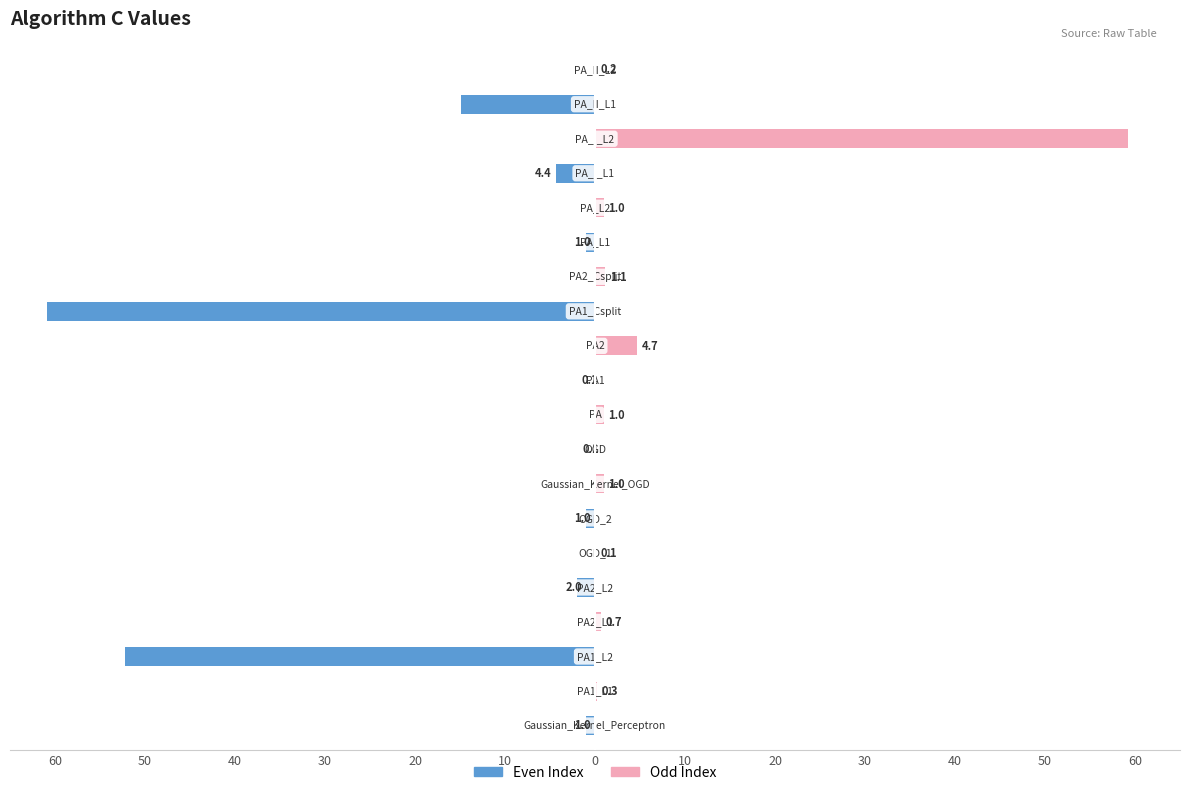

The value of Odd Index (Pink) at 10 is 1.0. True or false?

True